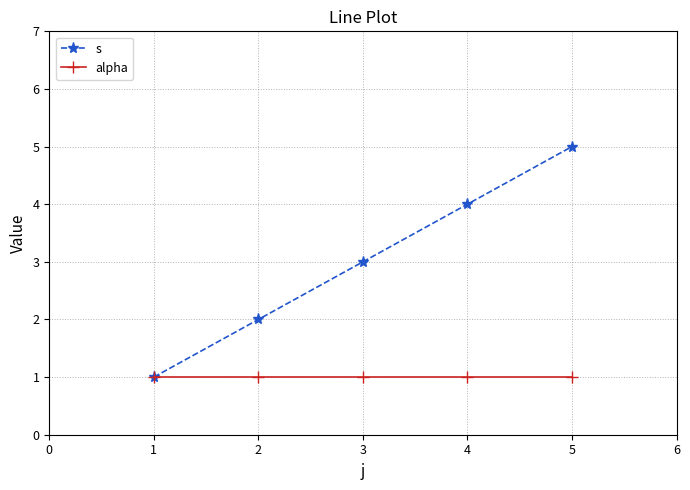

Which series has the widest spread of values?

s